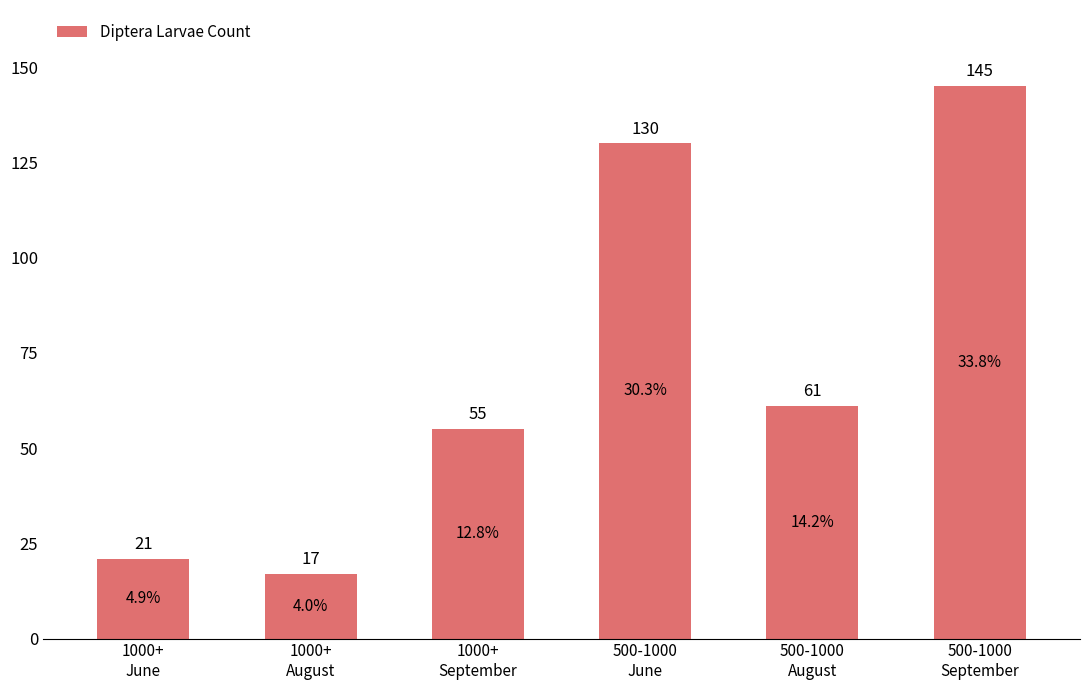

Rank the categories by value from highest to lowest.

500-1000
September, 500-1000
June, 500-1000
August, 1000+
September, 1000+
June, 1000+
August